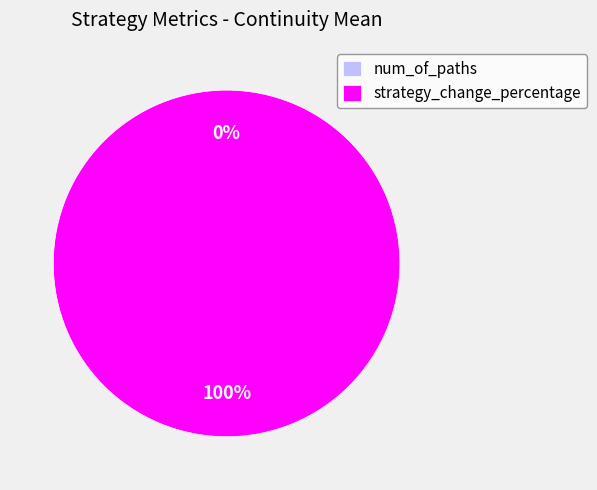

Does strategy_change_percentage account for over 50% of the chart?

Yes